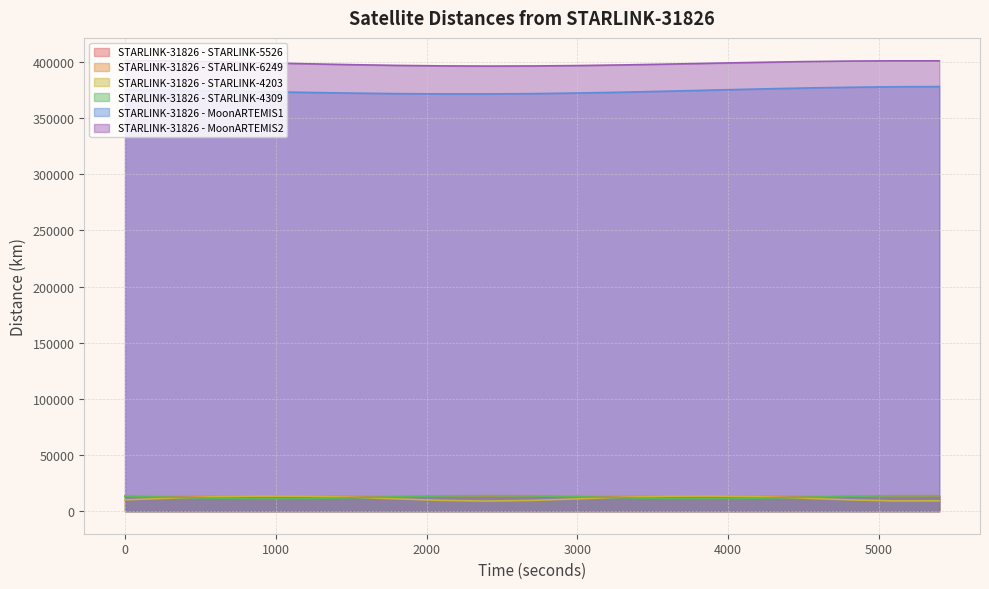

How many interior local peaks does the STARLINK-31826 - STARLINK-4309 series have?

1